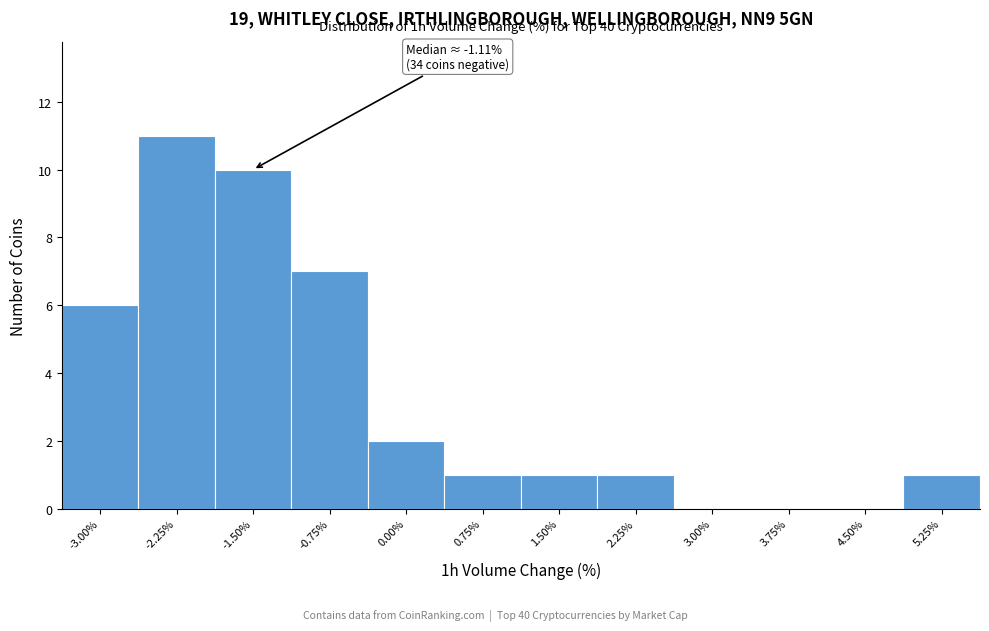

Reading left to right, list all the values displayed in this chart.

-3.00%=6	-2.25%=11	-1.50%=10	-0.75%=7	0.00%=2	0.75%=1	1.50%=1	2.25%=1	3.00%=0	3.75%=0	4.50%=0	5.25%=1